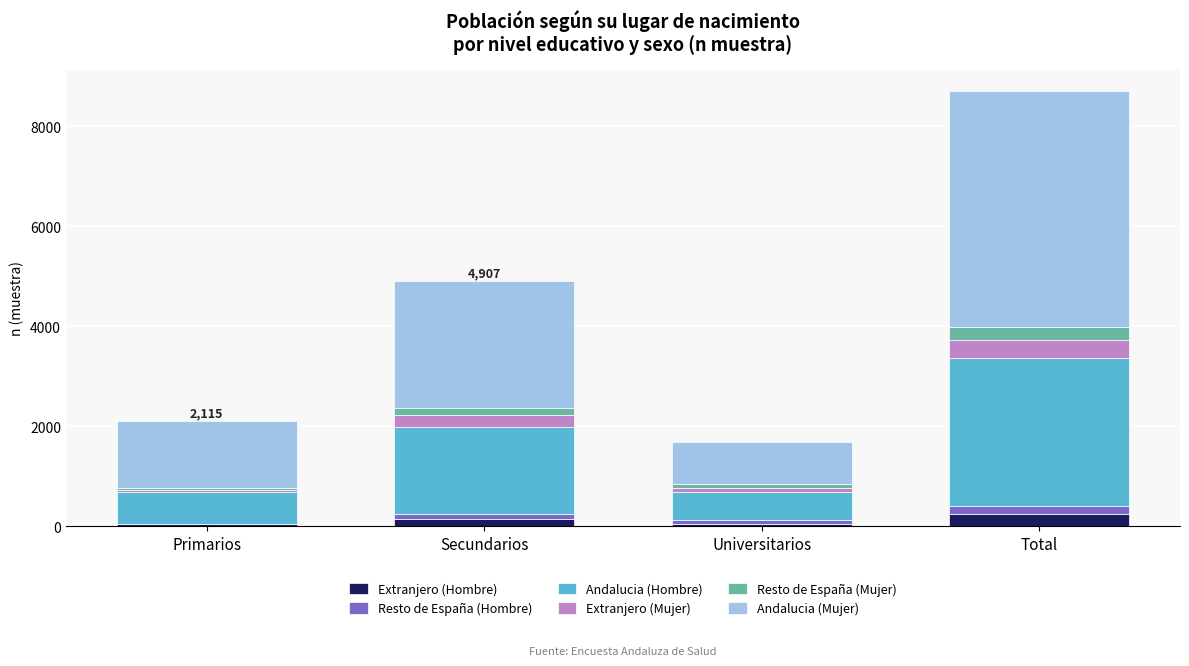

What is the highest value of the Extranjero (Hombre) series?

243